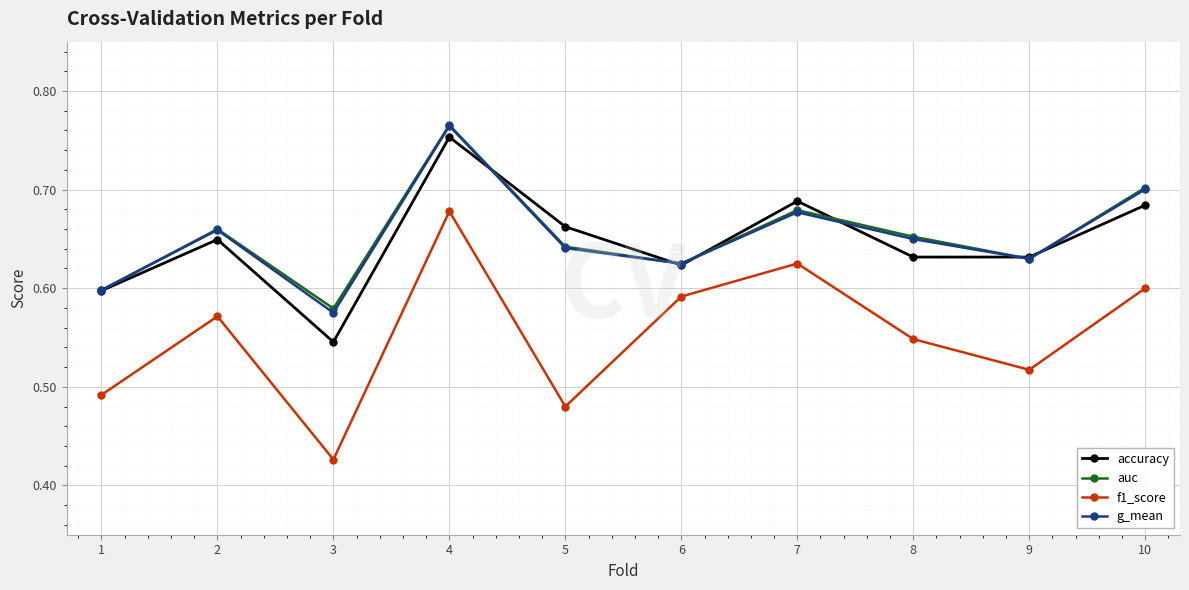

The value of auc at 3 is 1.2. True or false?

False